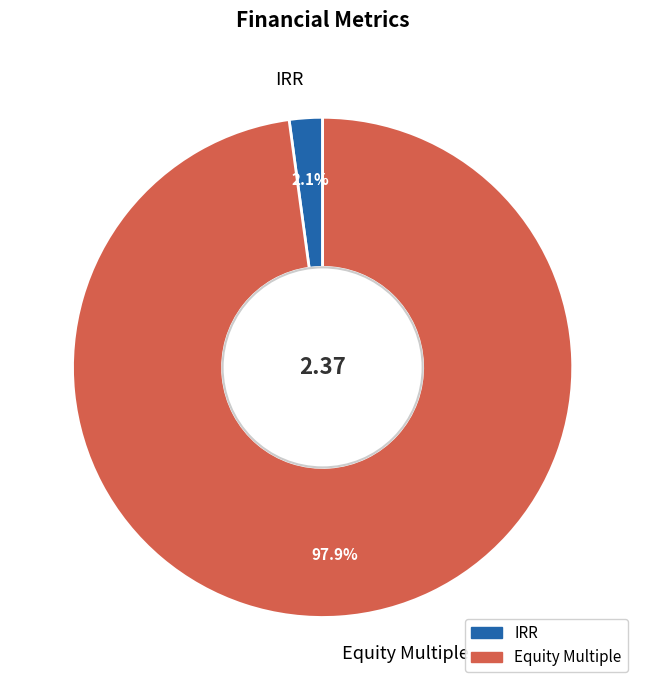

To the nearest percent, what is the average slice percentage?

50%